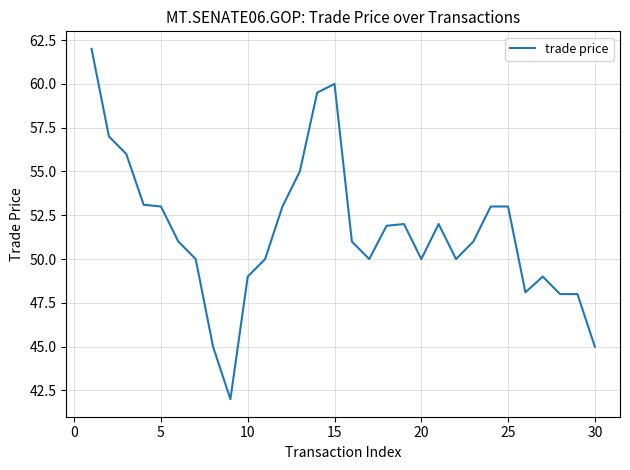

What is the difference between the maximum and minimum values?

20.0